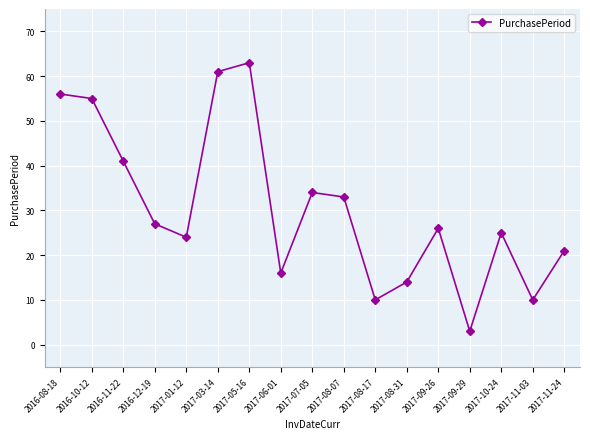

How many interior local valleys (lower than both neighbors) does the data have?

5